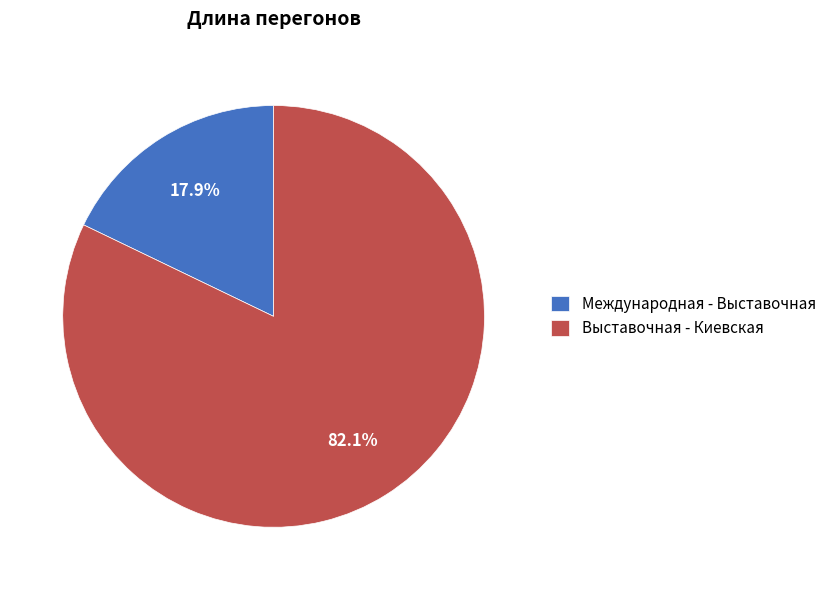

What percentage is the Выставочная - Киевская slice, to the nearest percent?

82%